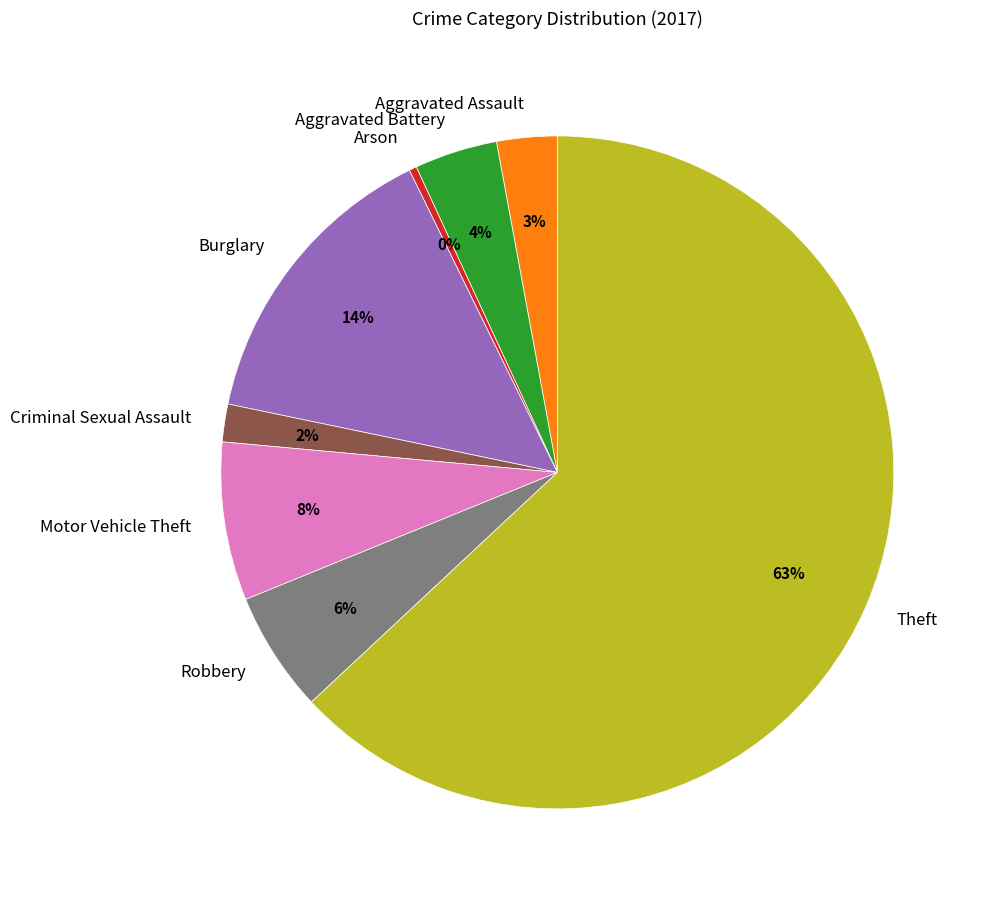

Which slice is the largest?

Theft